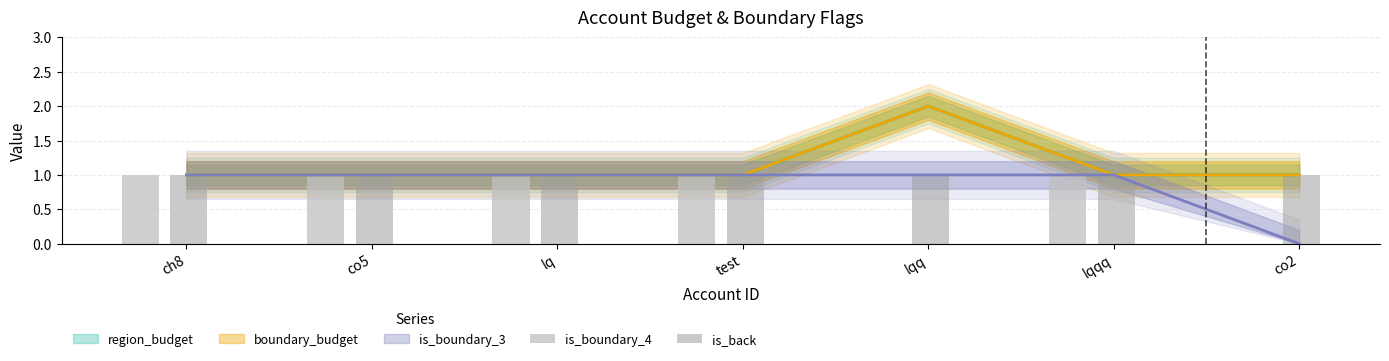

The value of is_back at co2 is 1. True or false?

True